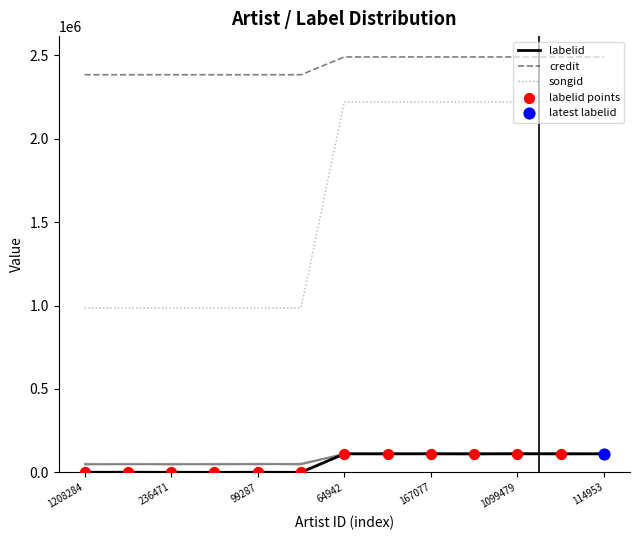

Which series has the largest Y range (max minus min)?

songid